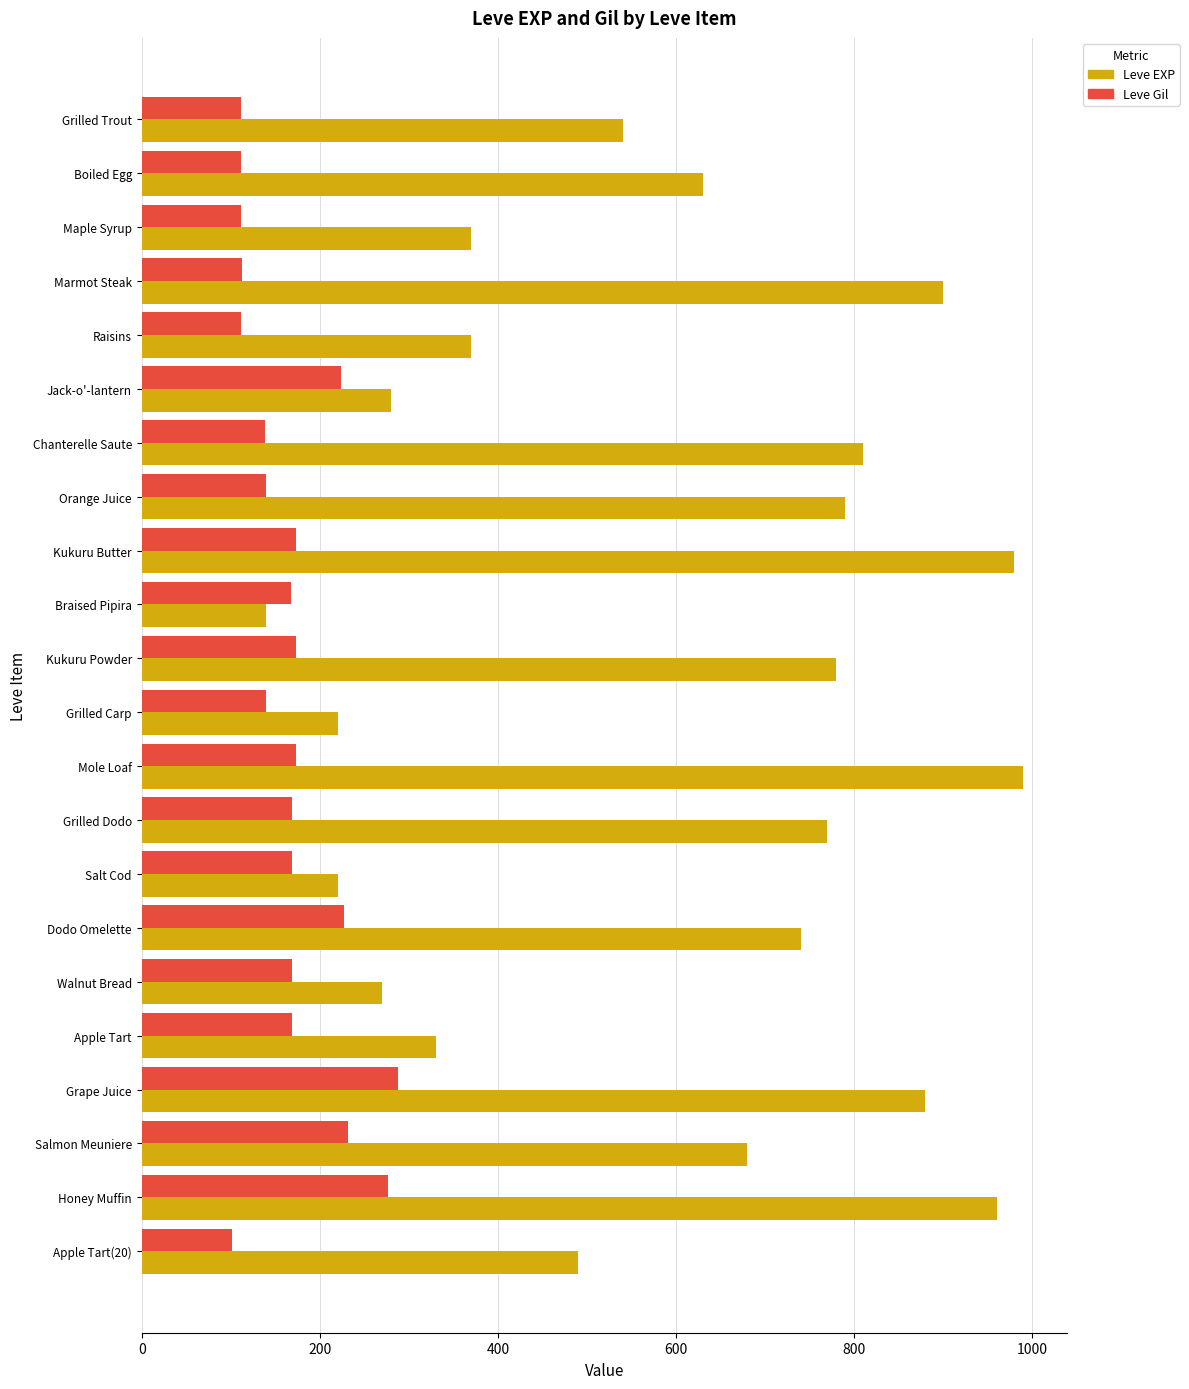

What is the sum of all Leve Gil values?

3693